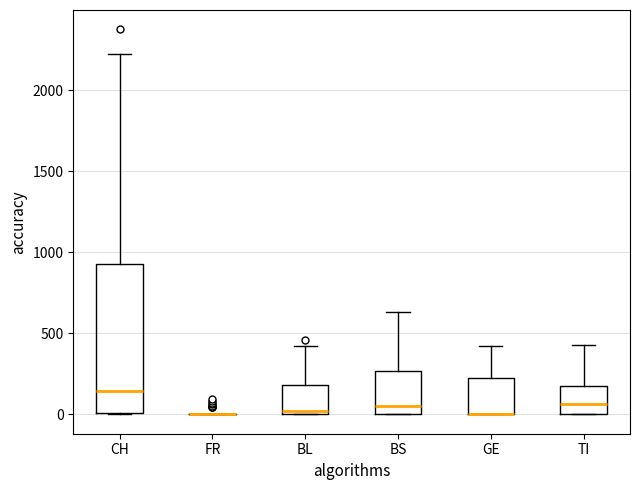

Reading left to right, transcribe this box plot: for each box, give where its median line is, the range the box spans, and where its two whiskers end, as read against the y-axis. The values are not printed on the chart, so give them approximately, as read against the axis.

CH: median 150, box 0 to 950, whiskers 0 to 2200
FR: box collapsed to a line at 0, whiskers 0 to 0
BL: median 0 (just above the box's lower edge), box 0 to 200, whiskers 0 to 400
BS: median 50, box 0 to 250, whiskers 0 to 650
GE: median 0 (drawn on the box's lower edge), box 0 to 200, whiskers 0 to 400
TI: median 50, box 0 to 150, whiskers 0 to 450